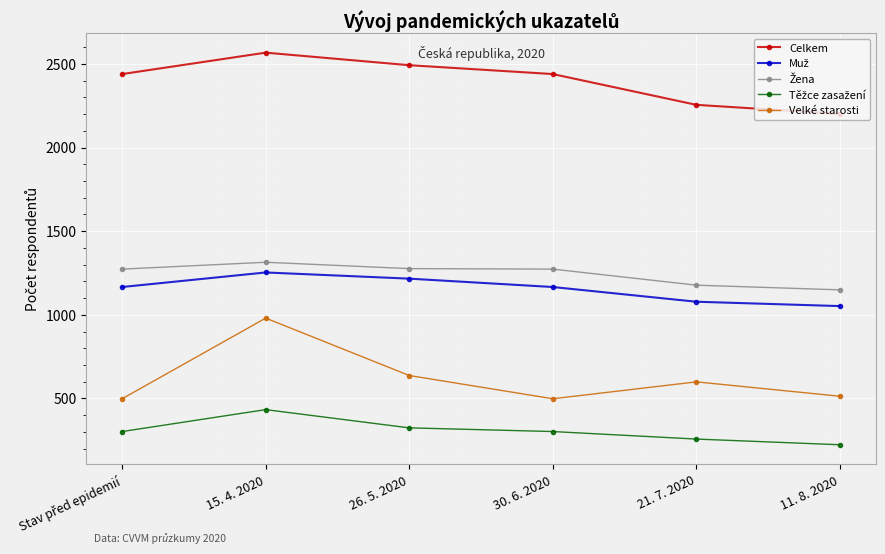

Count the number of data series in this chart.

5